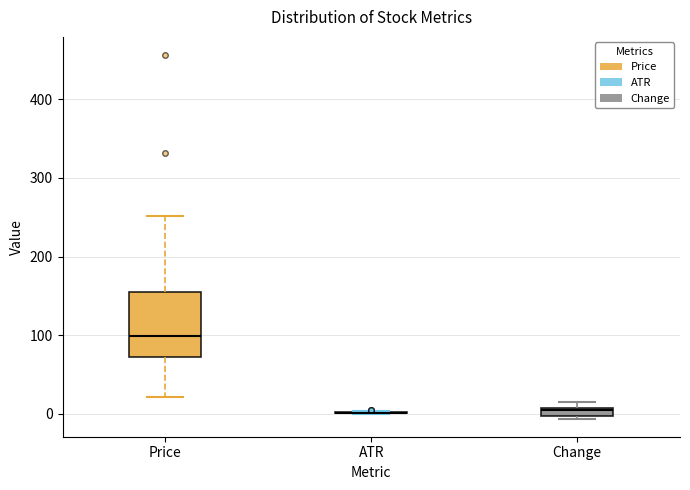

Where is the upper edge of the box for Change on the y-axis? The values are not printed on the chart, so give them approximately, as read against the axis.

10